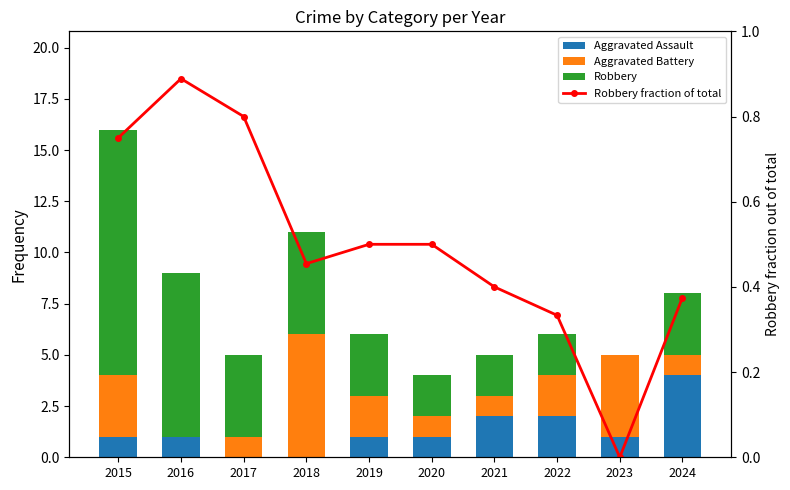

What is the spread (max minus min) of values at 2022?

1.7